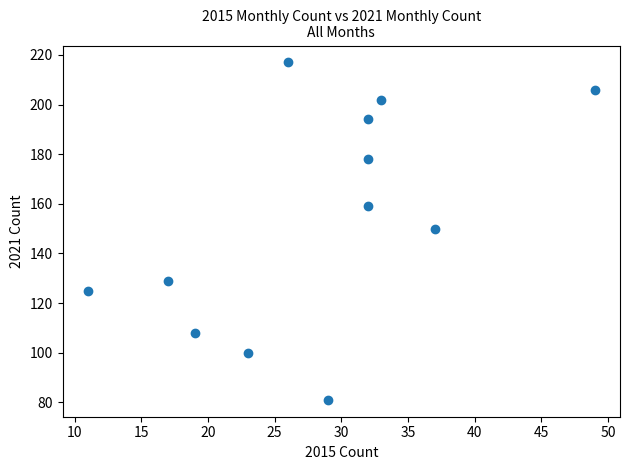

What is the average Y value?

154